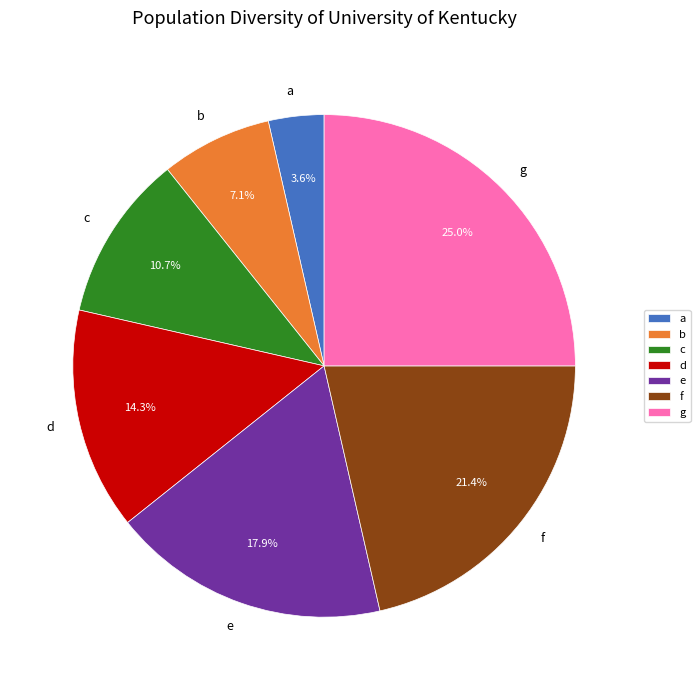

To the nearest percent, what is the difference between the largest and smallest slice percentages?

21%